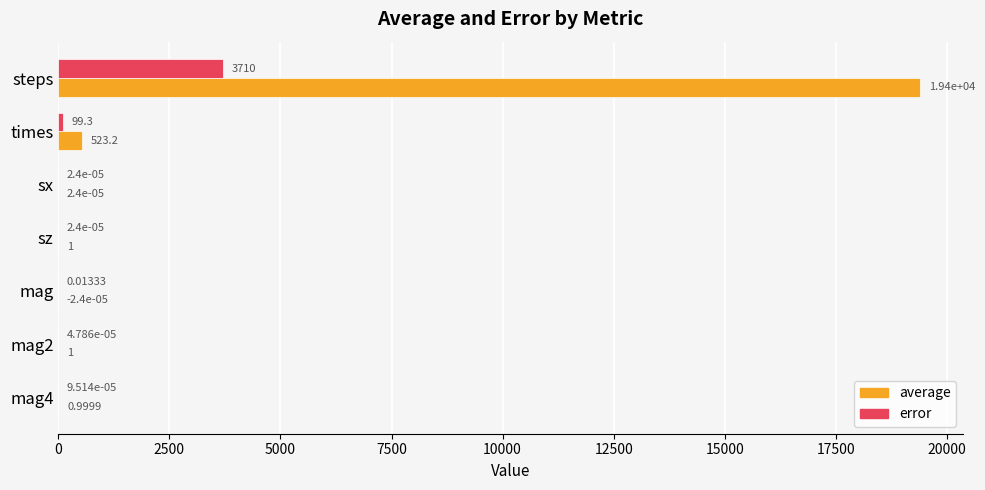

Which series changed the most between steps and mag2?

average